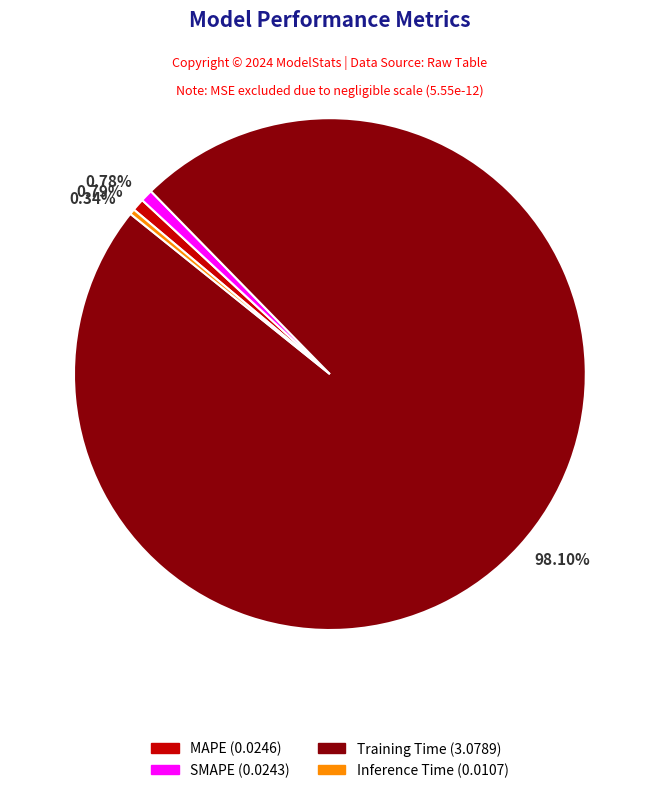

Count the number of slices in the pie.

4